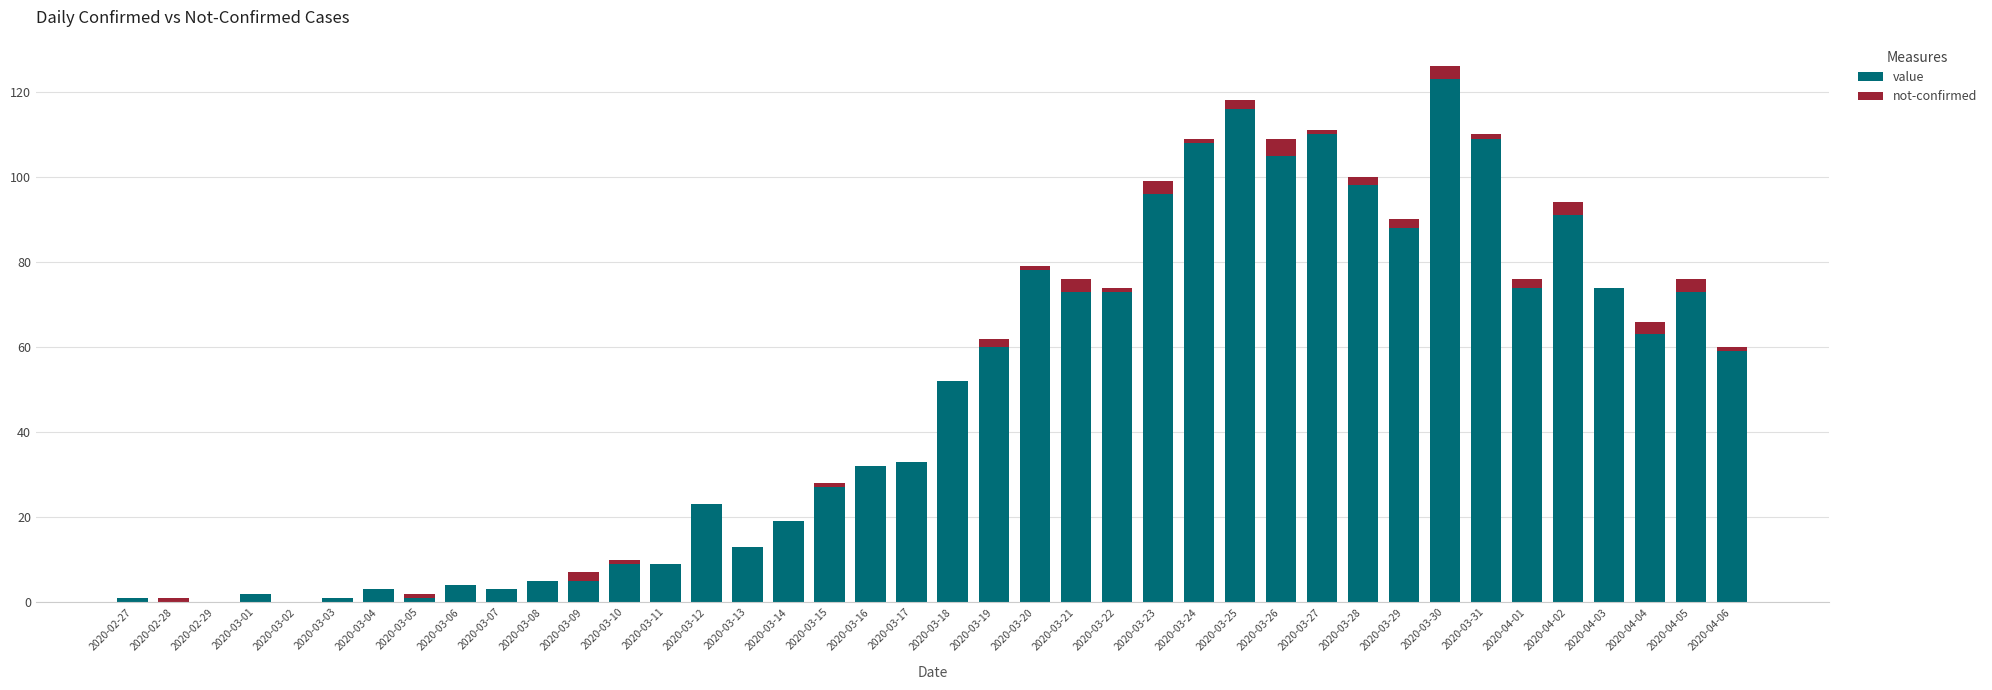

True or false: value has a value of 0 at 2020-02-28.

True